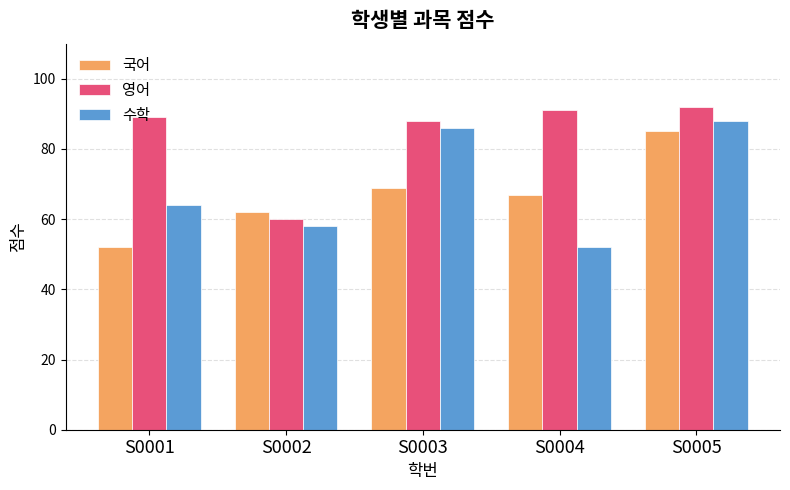

What are all the series names shown in the legend?

국어, 영어, 수학